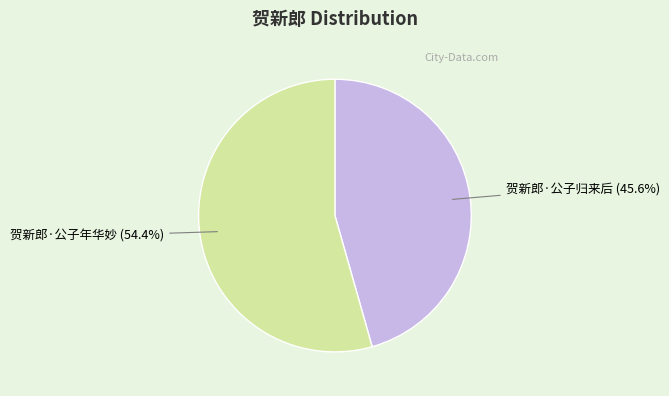

Approximately how many times larger is the value at 贺新郎·公子年华妙 compared to 贺新郎·公子归来后?

1.2